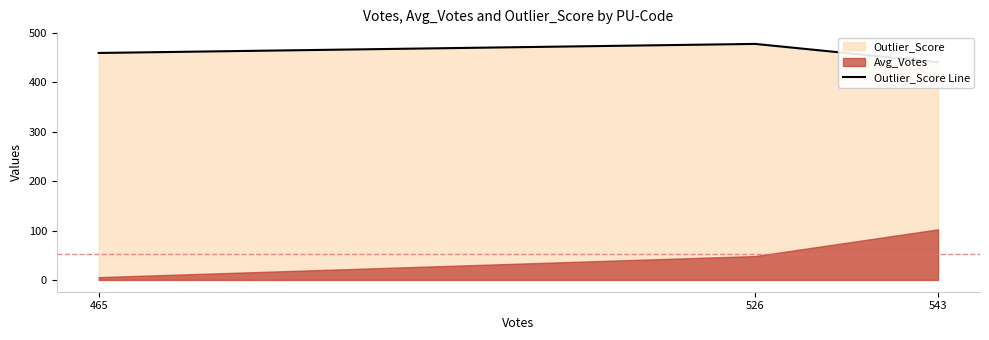

Reading left to right, extract all data points from this chart.

459.3	477.7	440.6